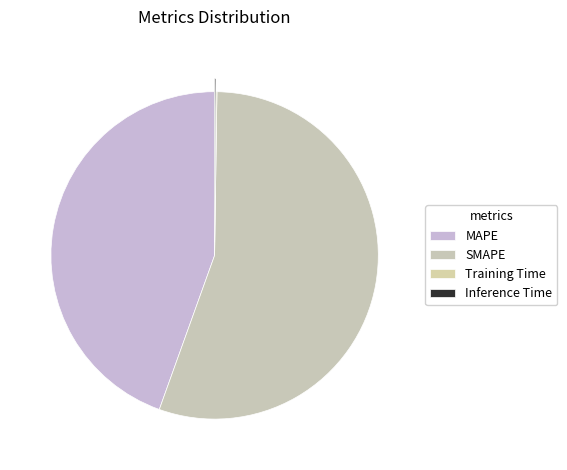

Which slice is the largest?

SMAPE